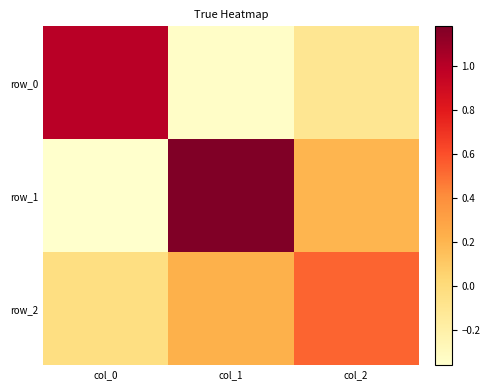

Which category has the lowest value across all series?

col_0